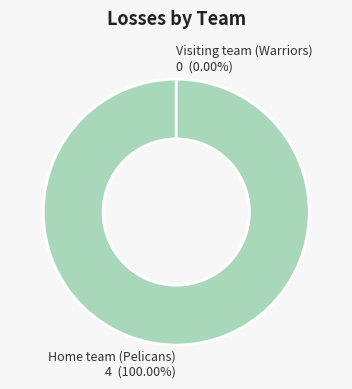

Is it true that Home team (Pelicans) is 89% of the pie?

False